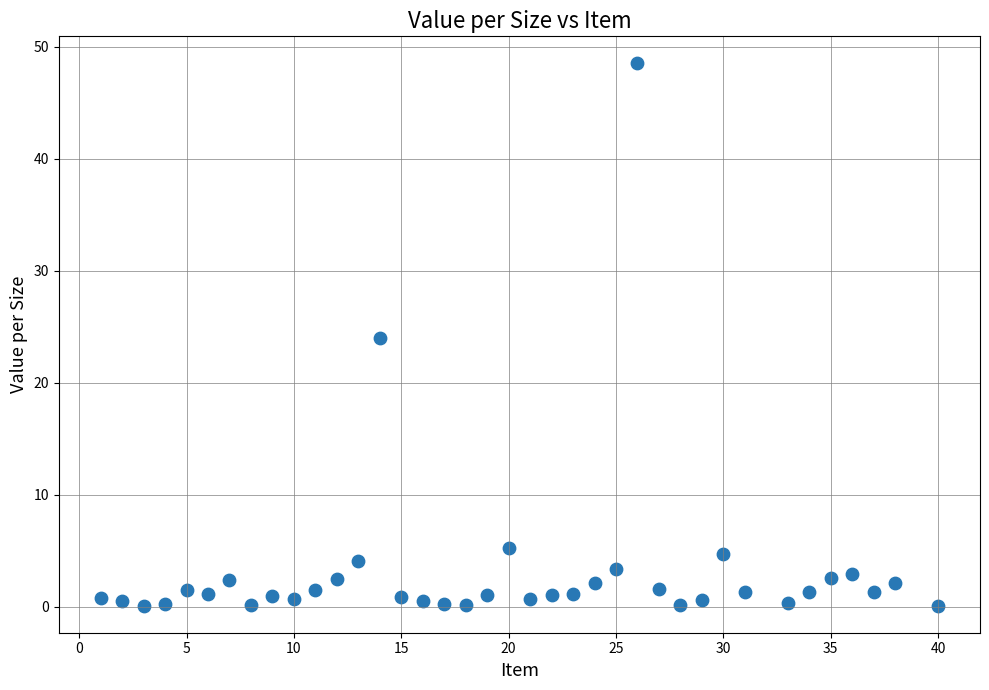

What is the range of X values (max minus min)?

39.0